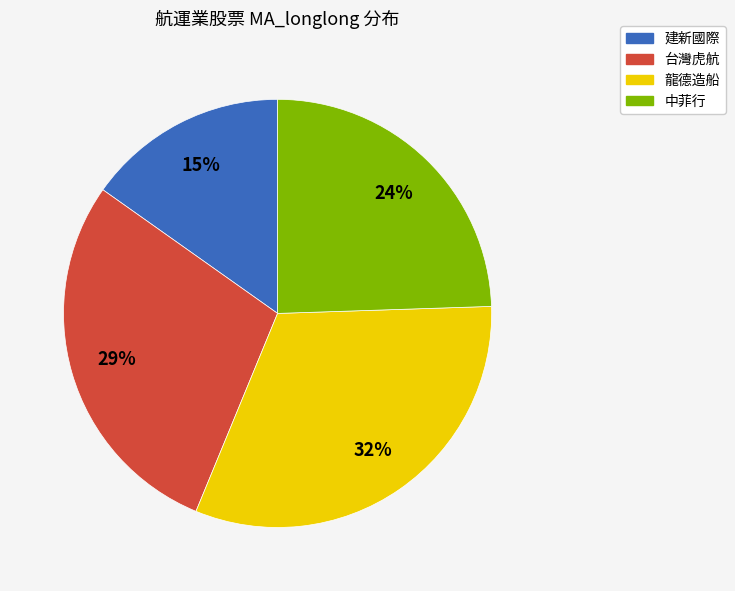

Which slice is the smallest?

建新國際